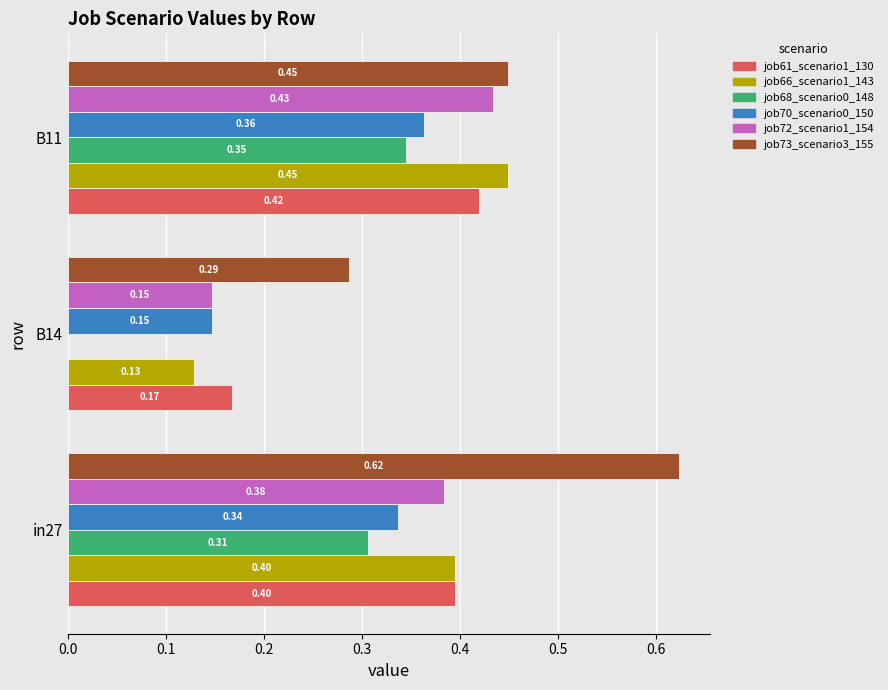

Count the job70_scenario0_150 values in the range 0 to 1.

3